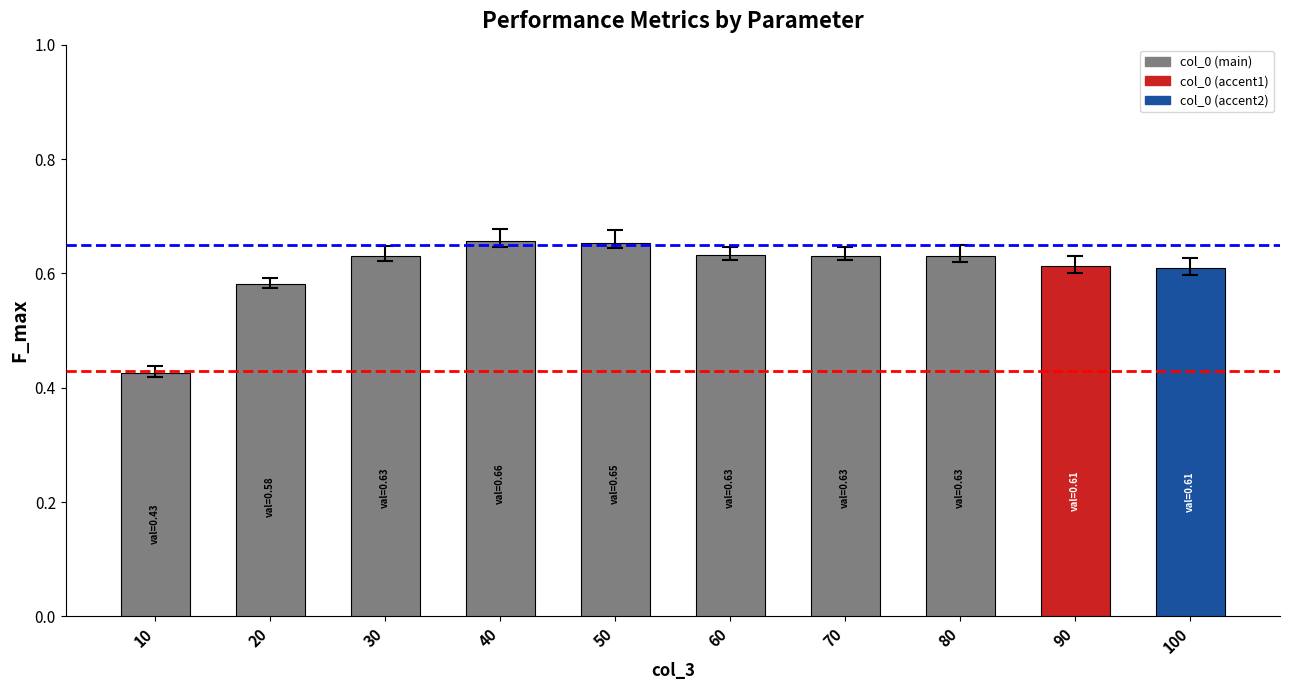

Is it true that the value at 60 is 0.6?

True